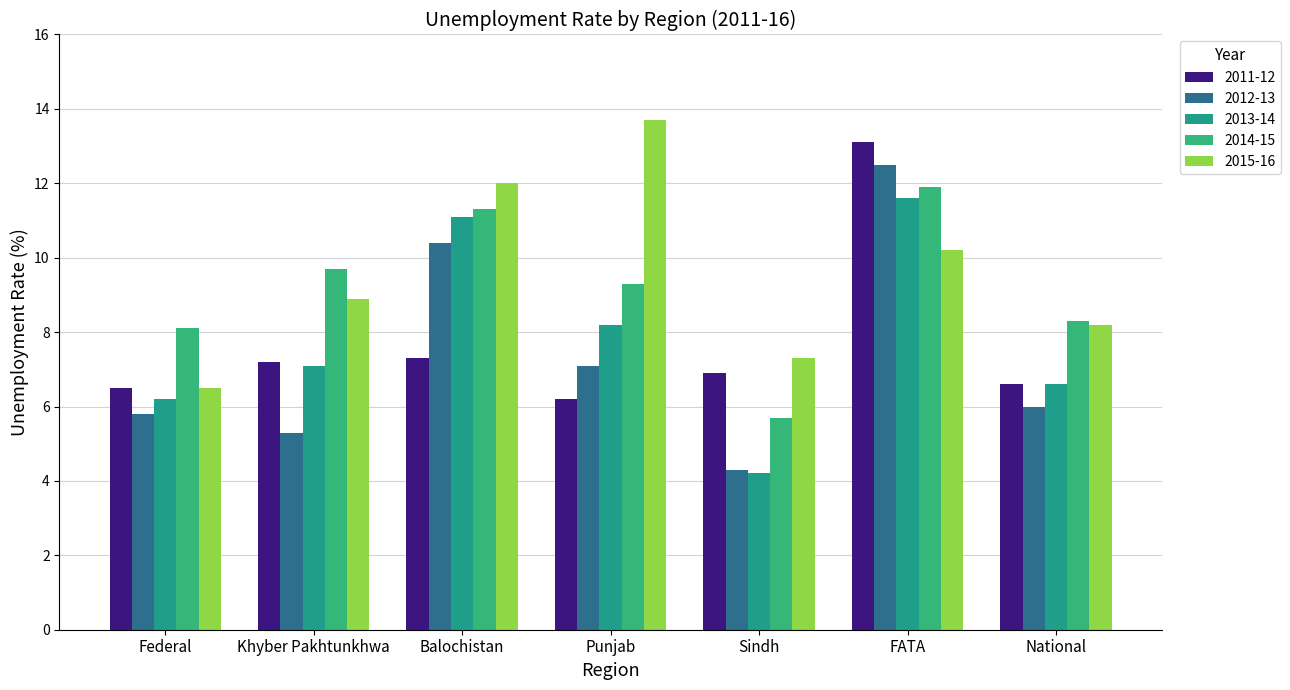

How many groups of bars are there?

7